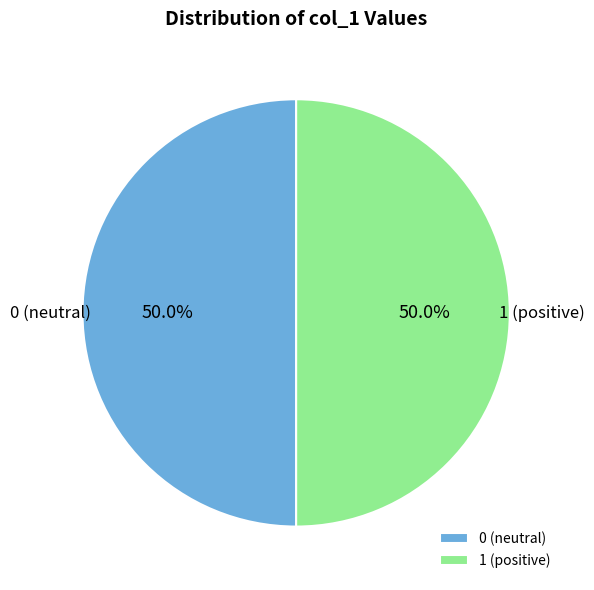

What is the ratio of the value at 0 (neutral) to the value at 1 (positive)?

1.0